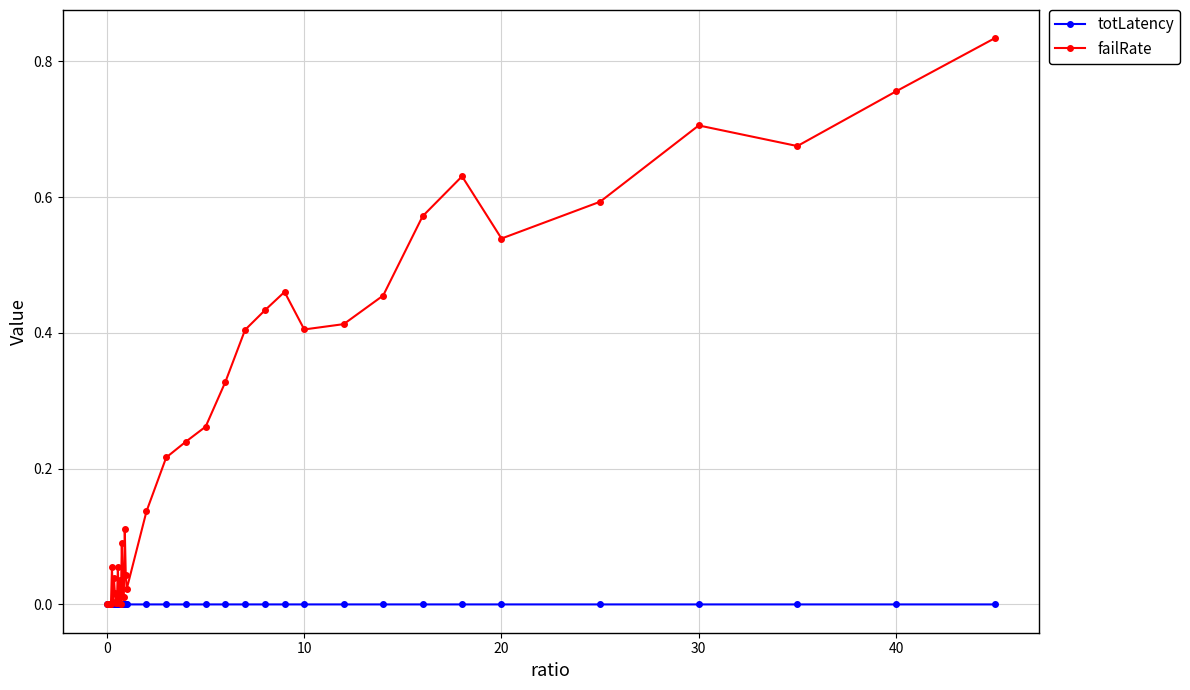

Which series has the widest spread of values?

failRate